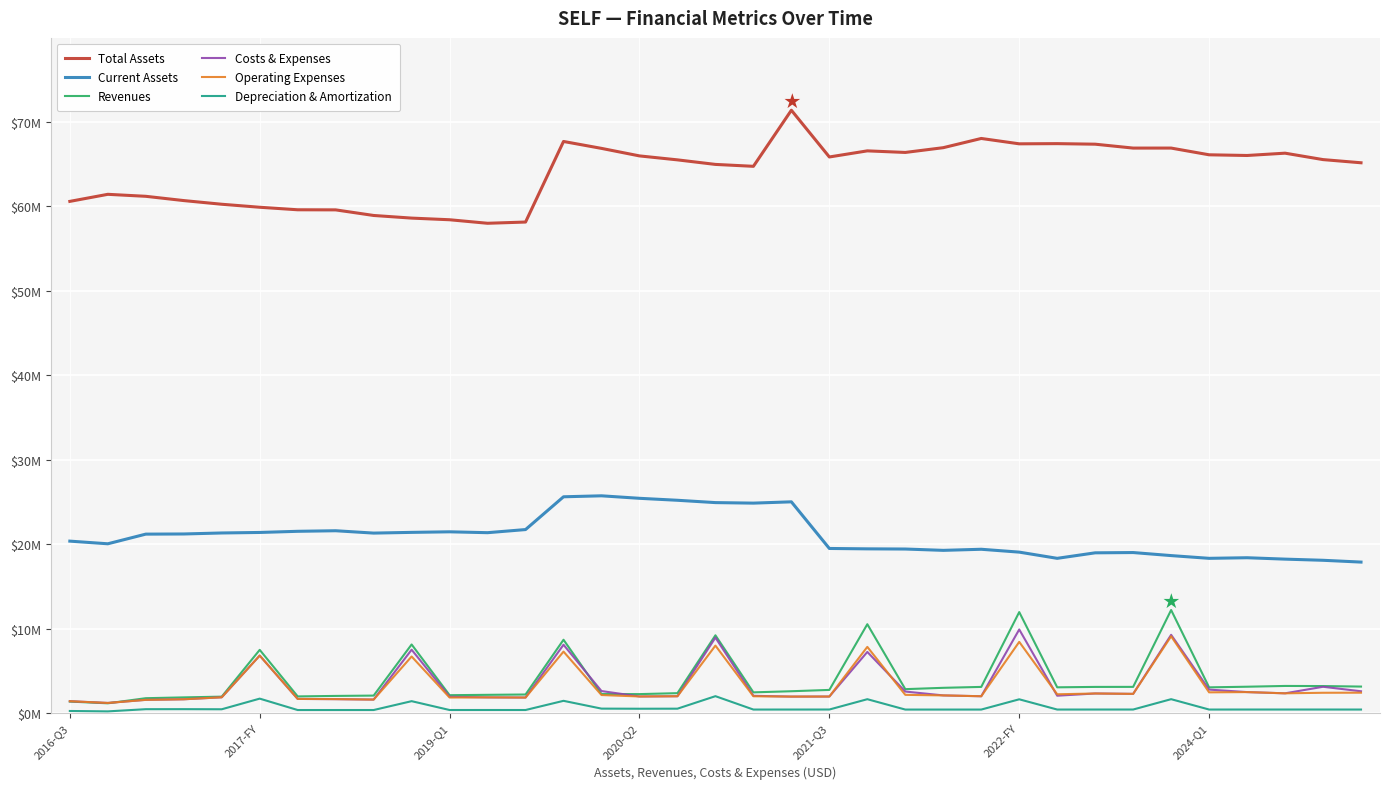

What is the label of the 22nd point from the right?

13